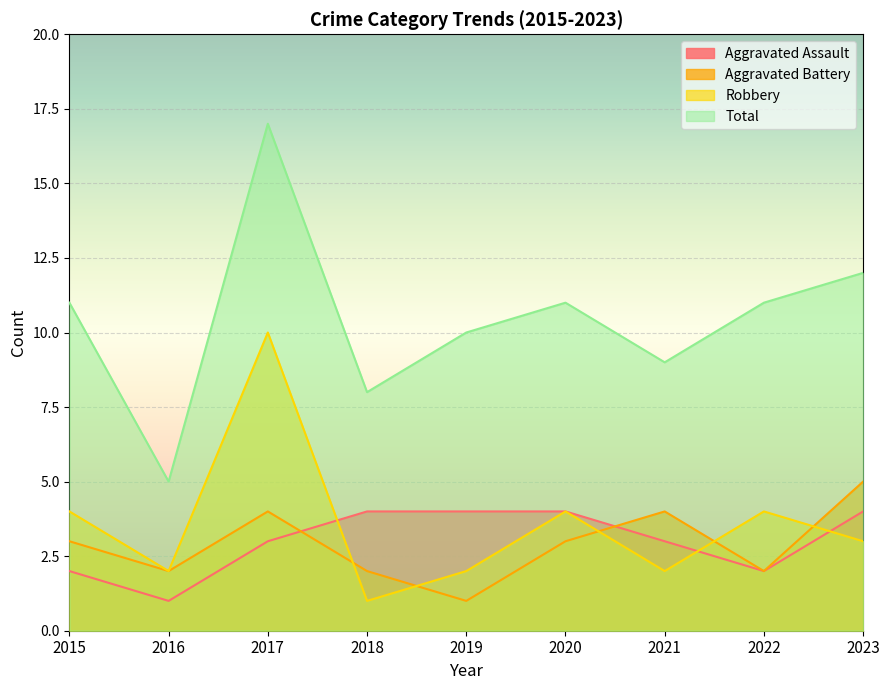

At which category is the sum across all series the highest?

2017